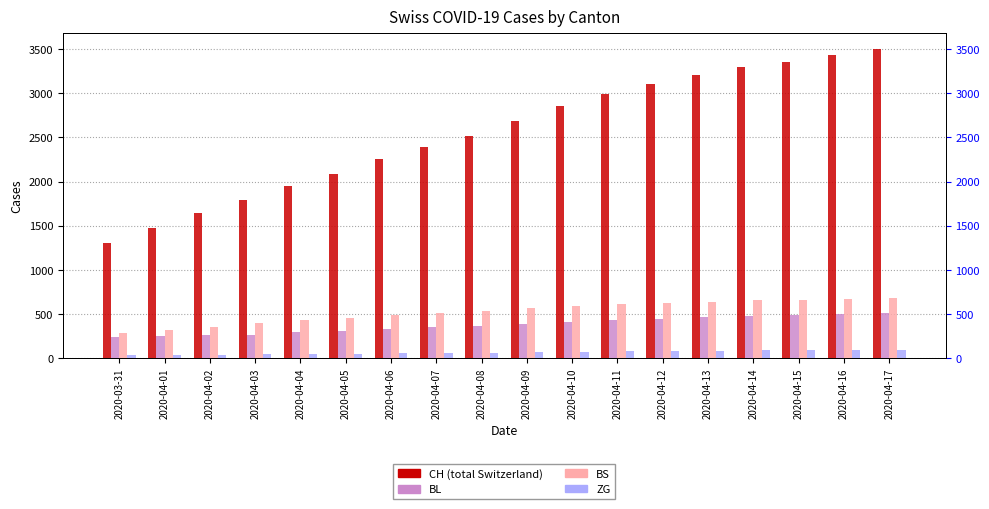

The ZG series shows 50 at 2020-04-05. True or false?

True